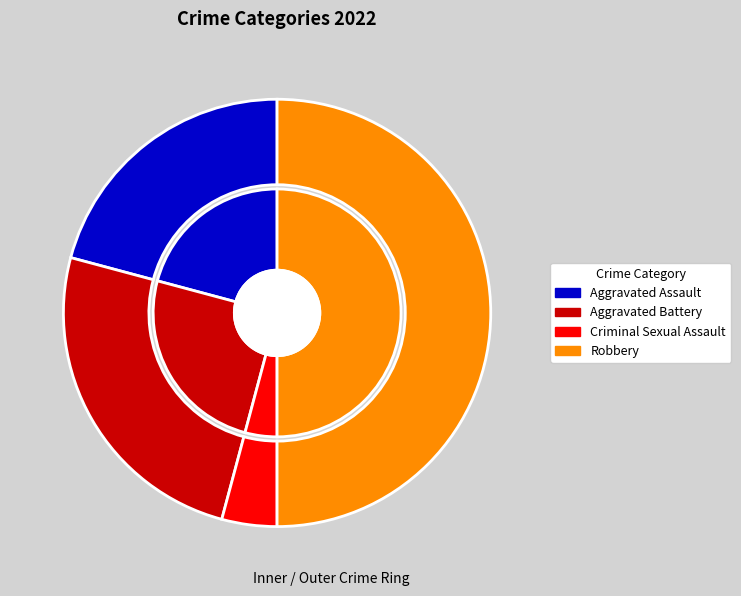

Is it true that Criminal Sexual Assault is 18% of the pie?

False